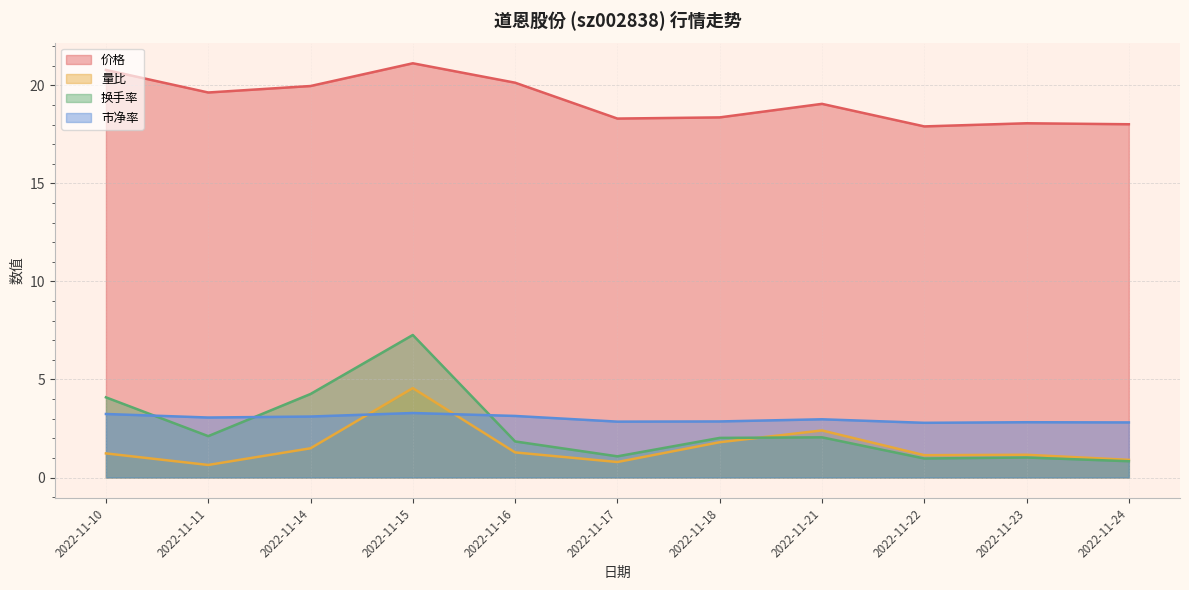

What is the sum of all 价格 values?

211.4